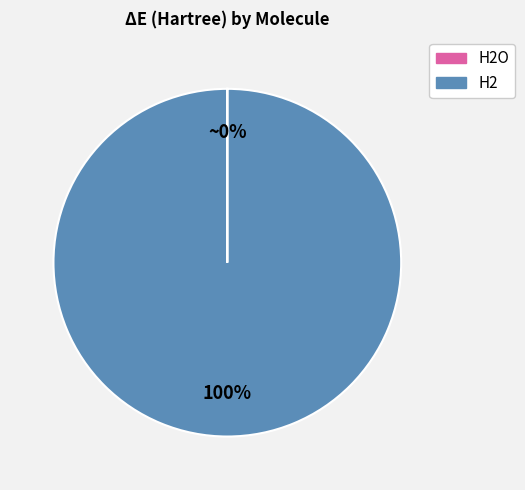

To the nearest percent, what is the difference between the largest and smallest slice percentages?

100%